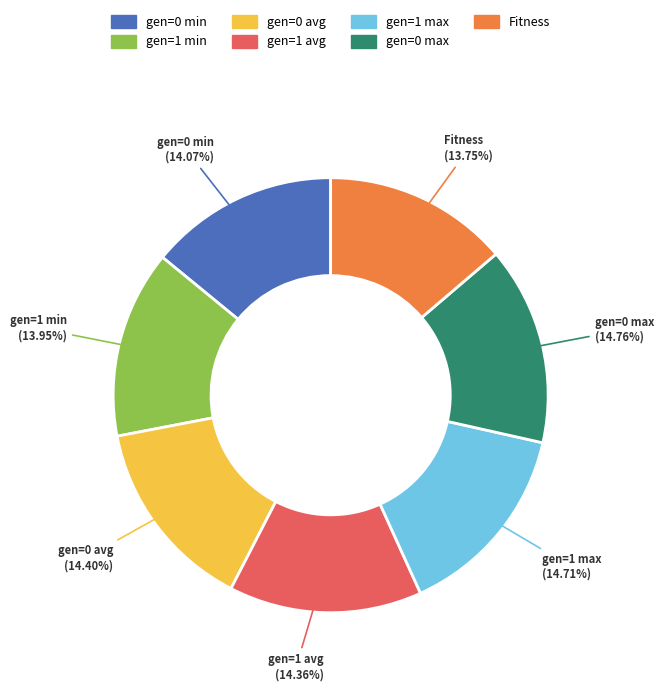

What percentage is NOT represented by gen=0 max?

85.2%